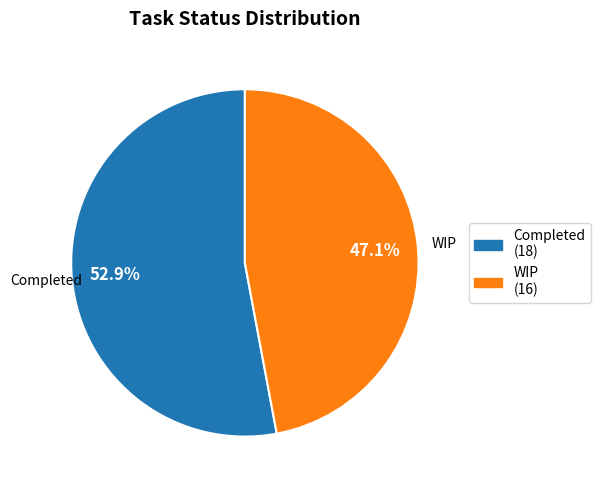

To the nearest percent, what is the combined percentage of Completed and WIP?

100%